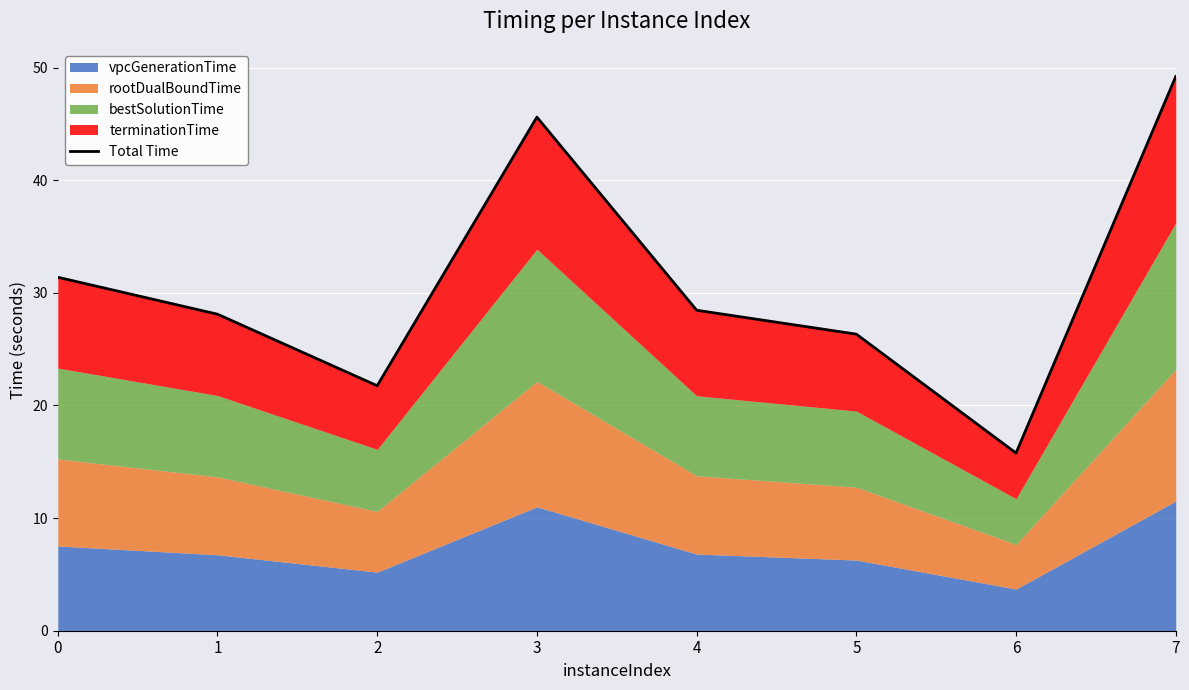

How many interior local peaks (higher than both neighbors) does the data have?

1